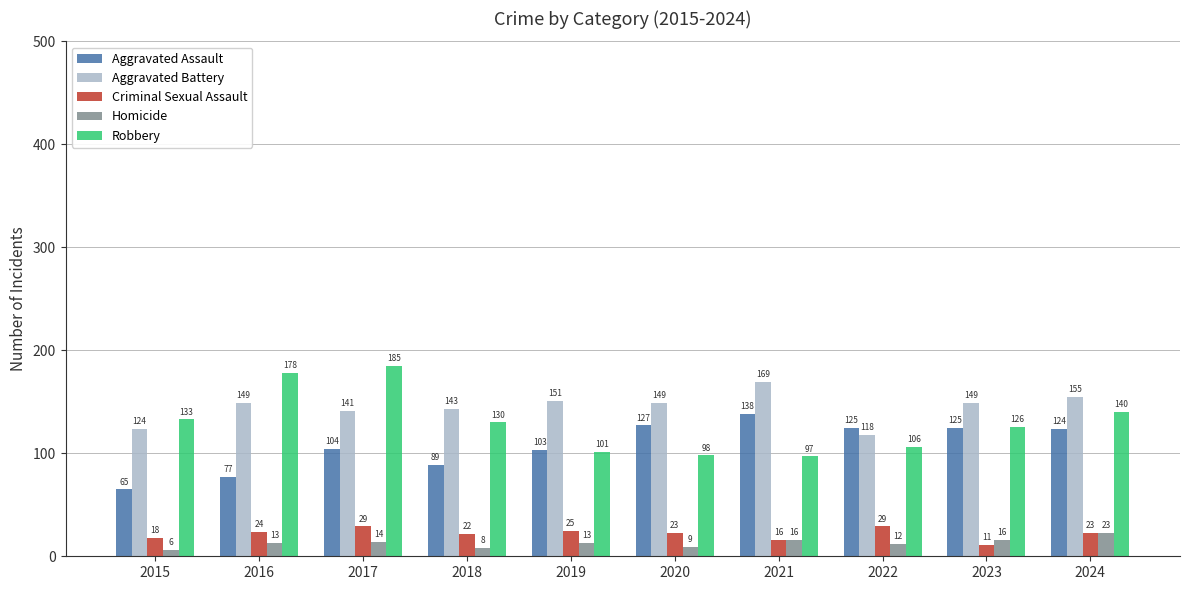

Where is Aggravated Assault nearest to the value 101?

2019